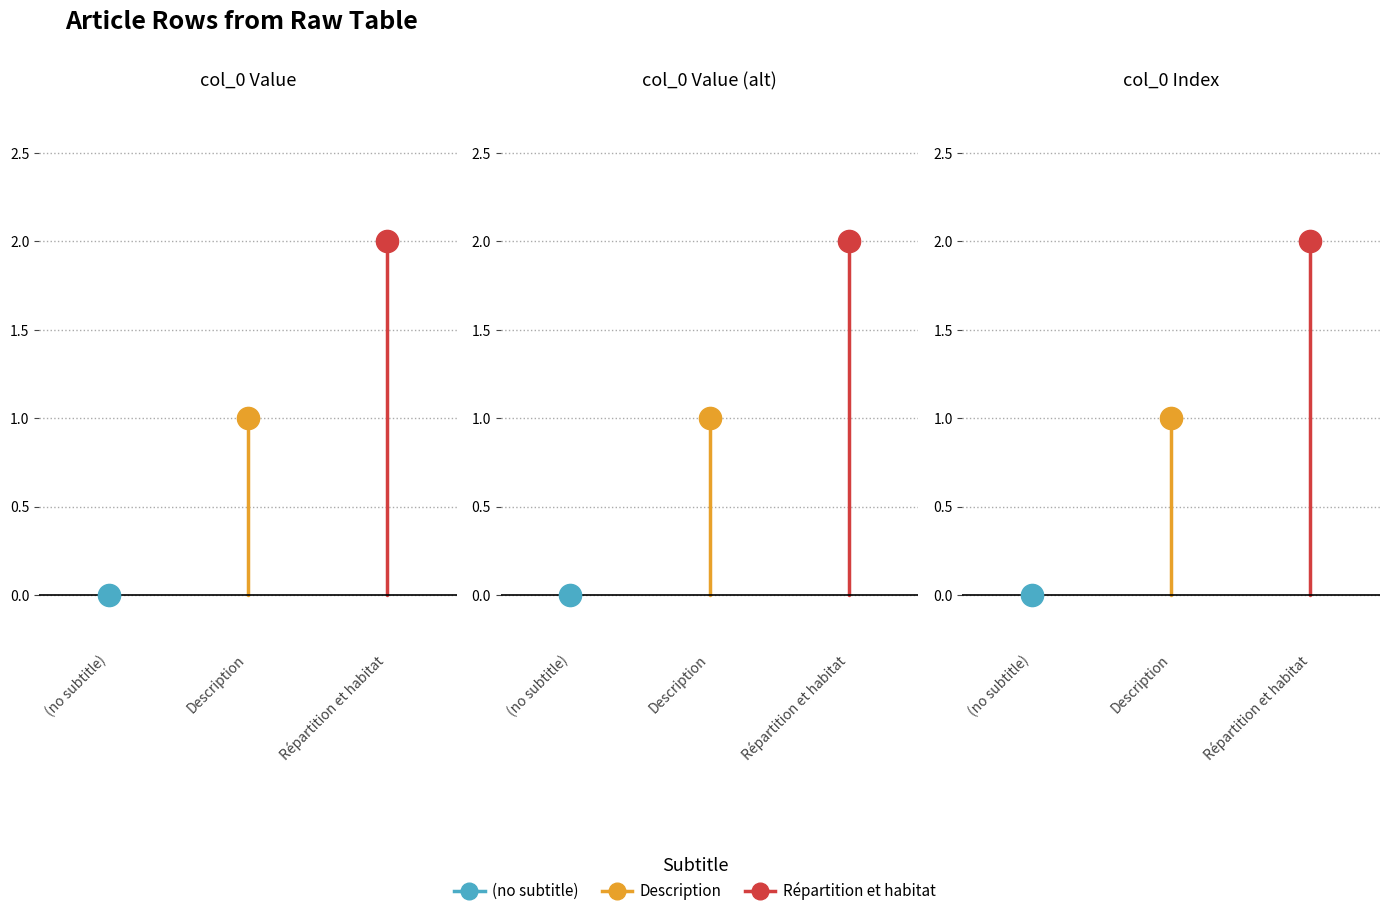

Is it true that Description equals 0 at Description?

False